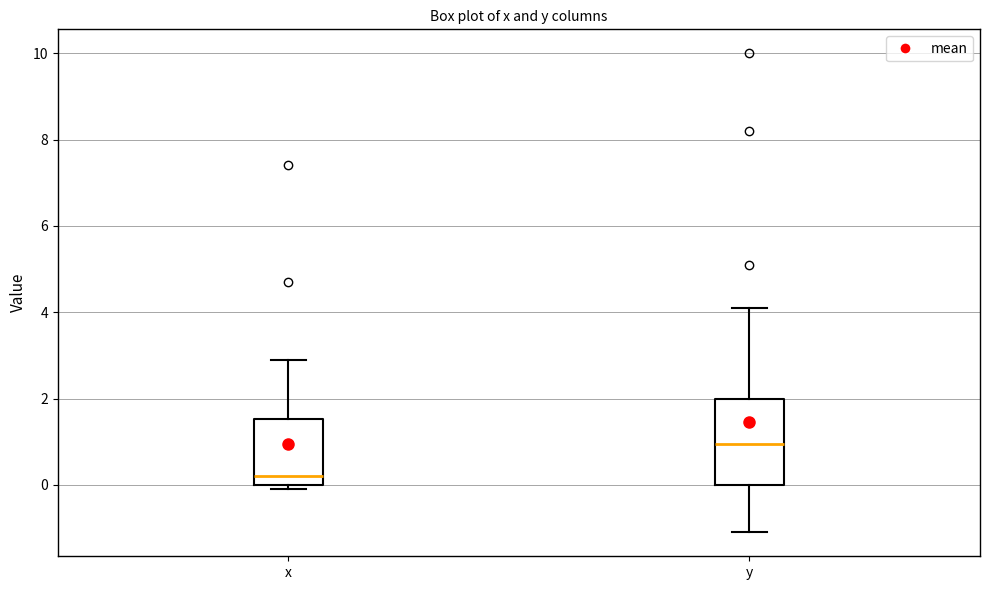

Which box has the highest median line?

y